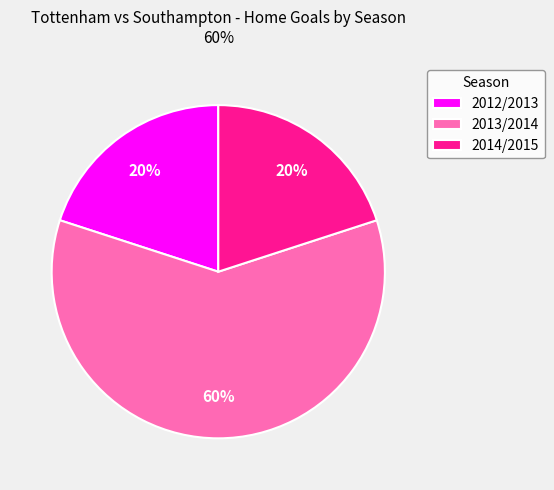

What is the largest slice in the pie chart?

2013/2014